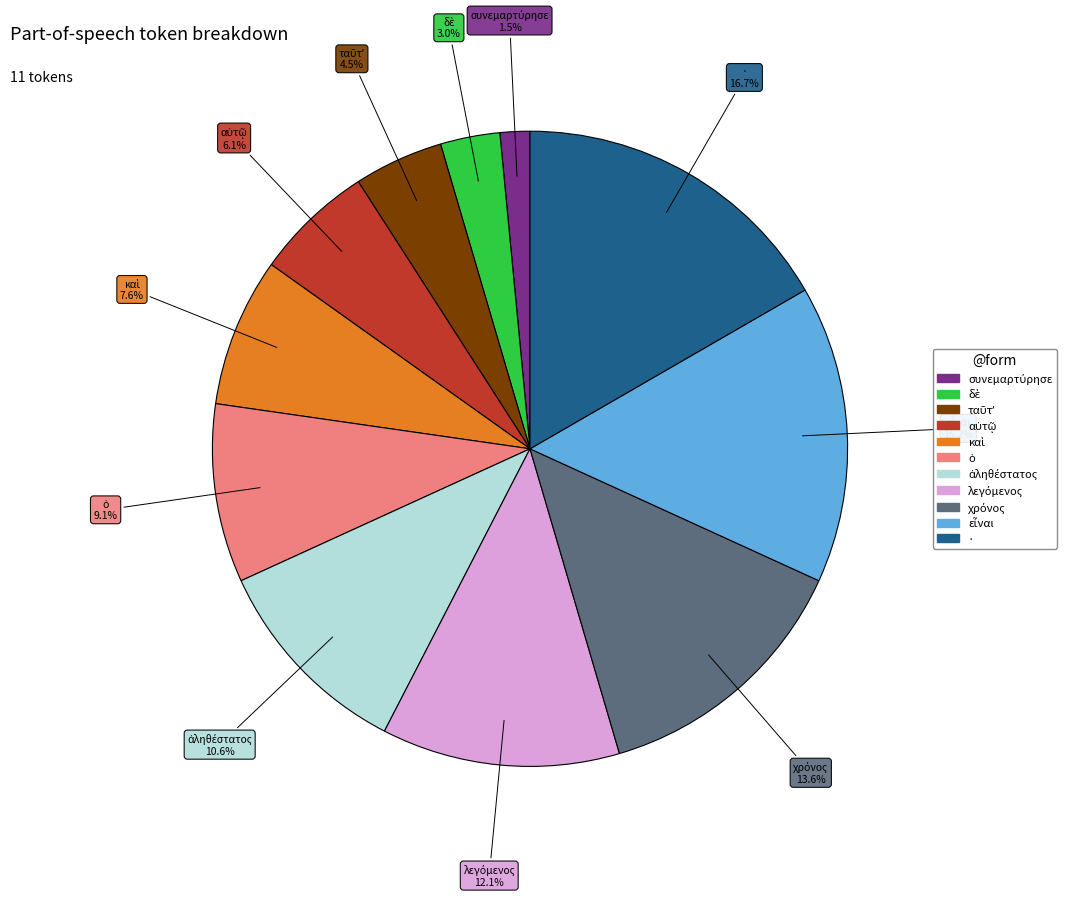

To the nearest percent, what is the difference between the largest and smallest slice percentages?

15%